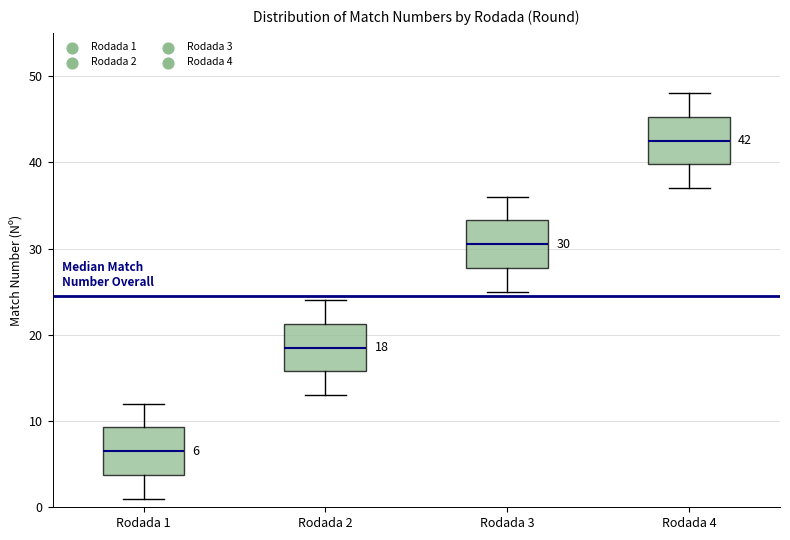

Which box's median line is the lowest?

Rodada 1